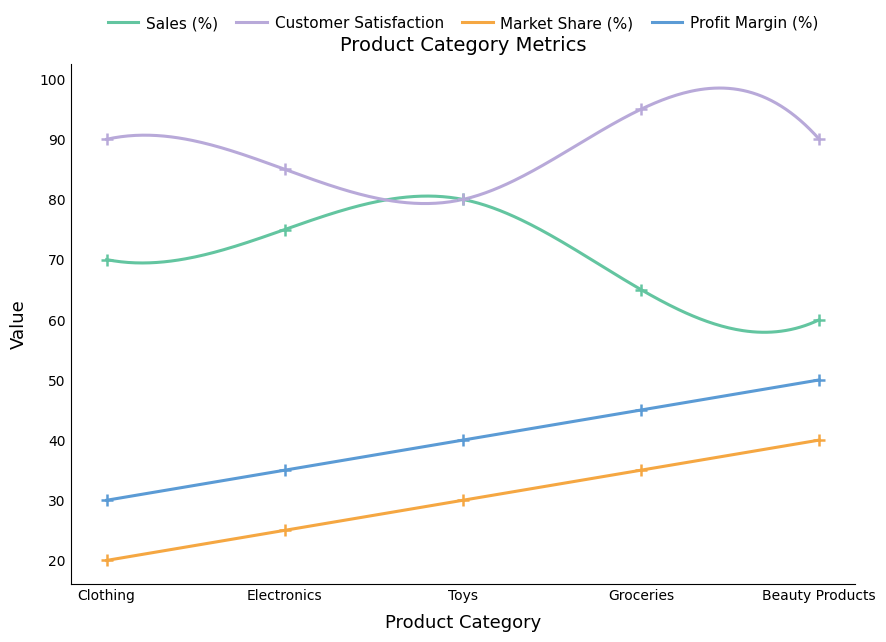

Reading left to right, extract all data points from this chart.

Sales (%): Clothing=70	Electronics=75	Toys=80	Groceries=65	Beauty Products=60
Customer Satisfaction: Clothing=90	Electronics=85	Toys=80	Groceries=95	Beauty Products=90
Market Share (%): Clothing=20	Electronics=25	Toys=30	Groceries=35	Beauty Products=40
Profit Margin (%): Clothing=30	Electronics=35	Toys=40	Groceries=45	Beauty Products=50